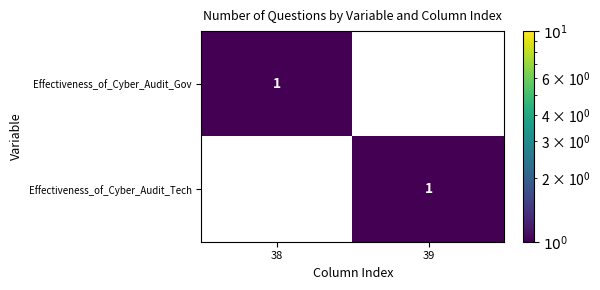

Count the number of categories in the chart.

2